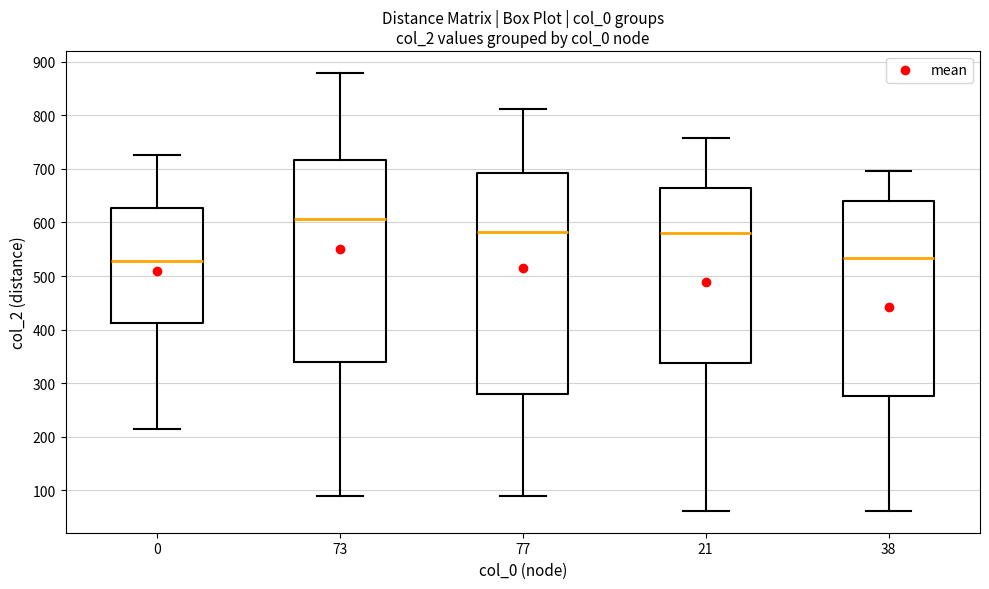

Reading left to right, transcribe this box plot: for each box, give where its median line is, the range the box spans, and where its two whiskers end, as read against the y-axis. The values are not printed on the chart, so give them approximately, as read against the axis.

0: median 530, box 410 to 630, whiskers 220 to 730
73: median 610, box 340 to 720, whiskers 90 to 880
77: median 580, box 280 to 690, whiskers 90 to 810
21: median 580, box 340 to 660, whiskers 60 to 760
38: median 530, box 280 to 640, whiskers 60 to 700